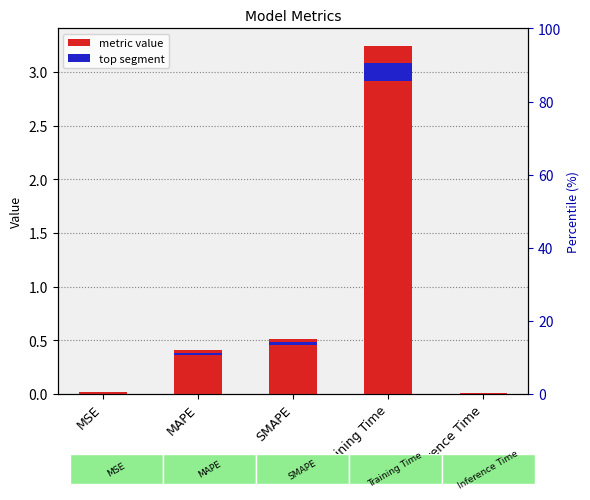

Which label corresponds to the largest value in the chart?

Training Time